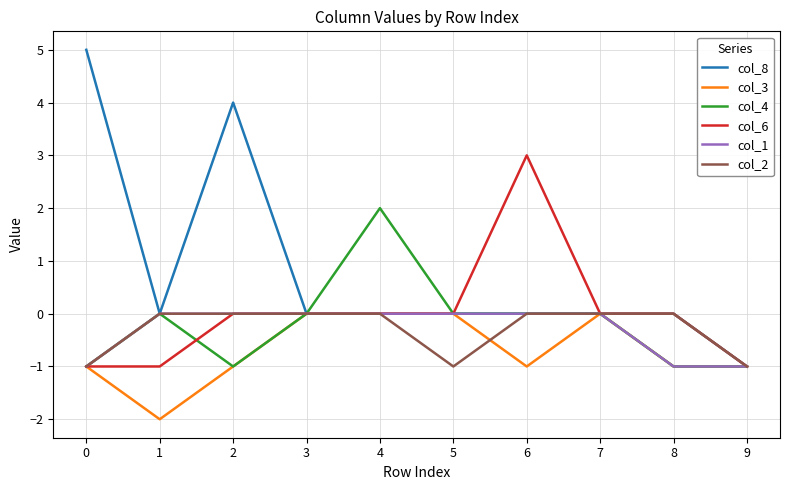

At which category does col_4 reach its first local peak?

1